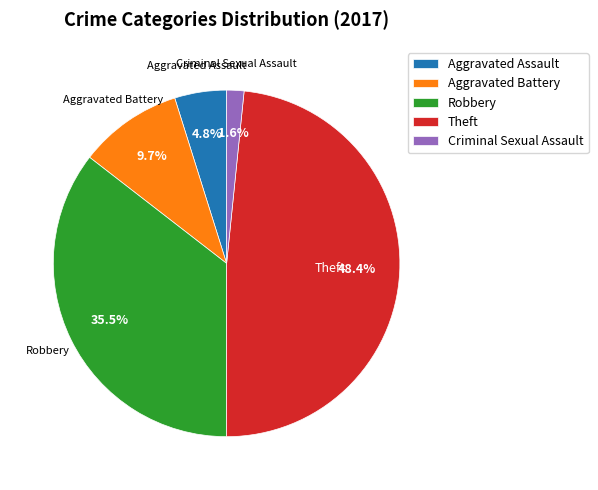

How much of the chart is everything except Aggravated Assault?

95.2%